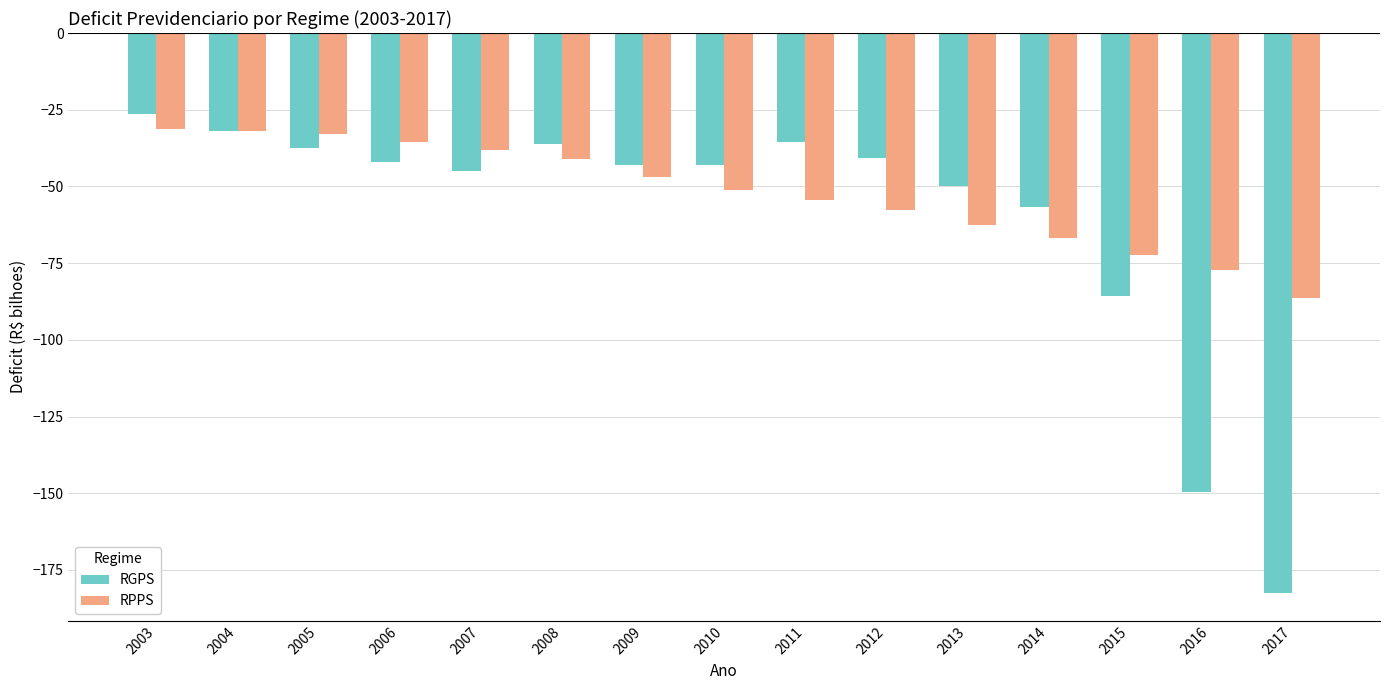

Which category has the lowest value in the RPPS series?

2017